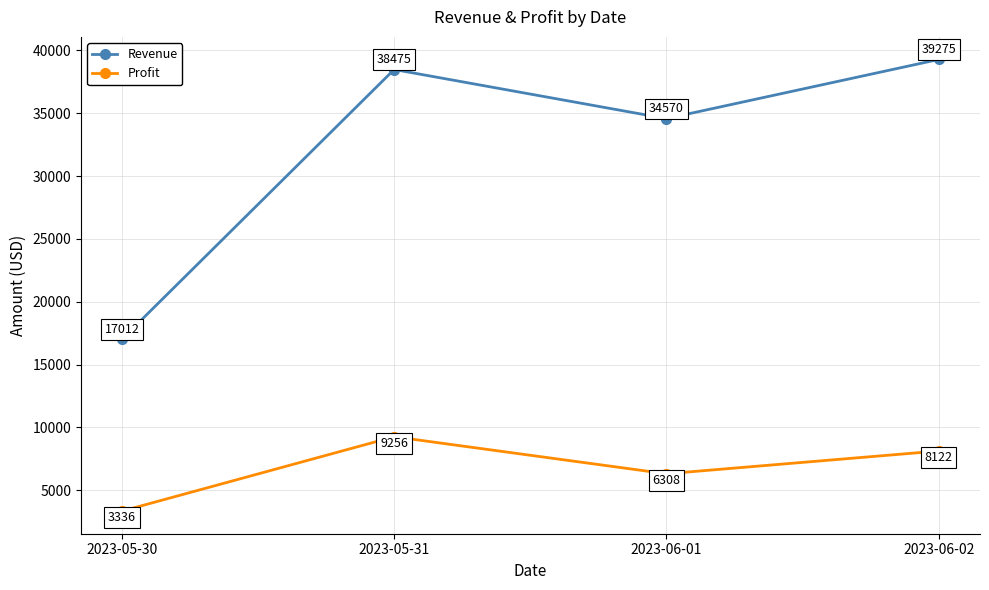

At which category is the sum across all series the highest?

2023-05-31